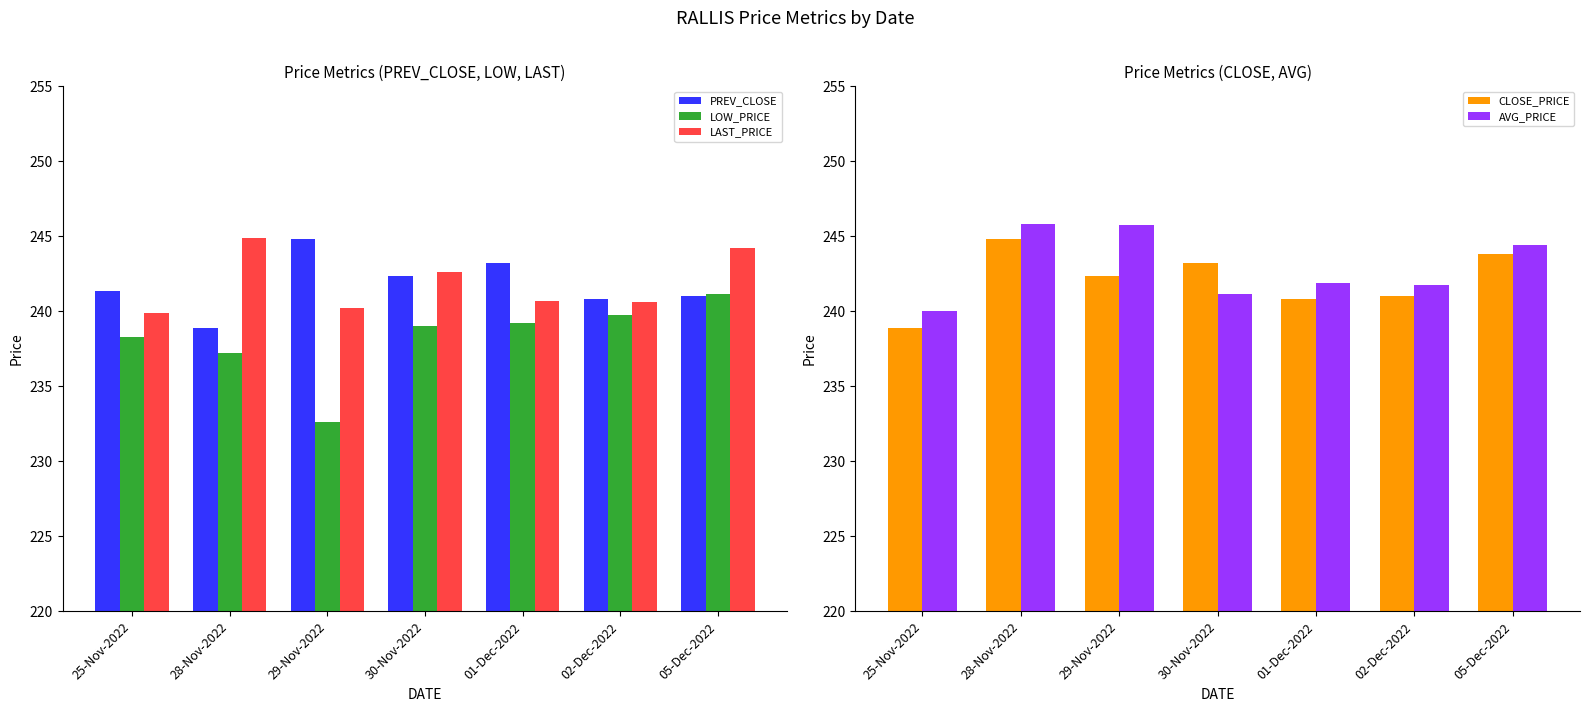

What is the lowest value of the LAST_PRICE series?

239.9